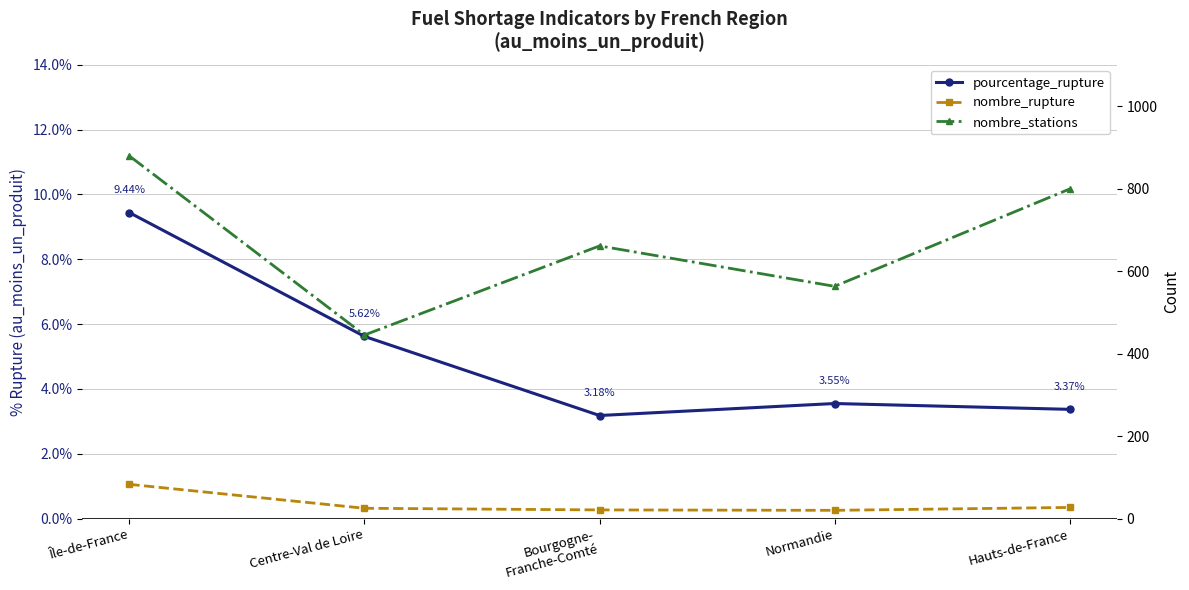

True or false: pourcentage_rupture and nombre_rupture cross at least once.

False